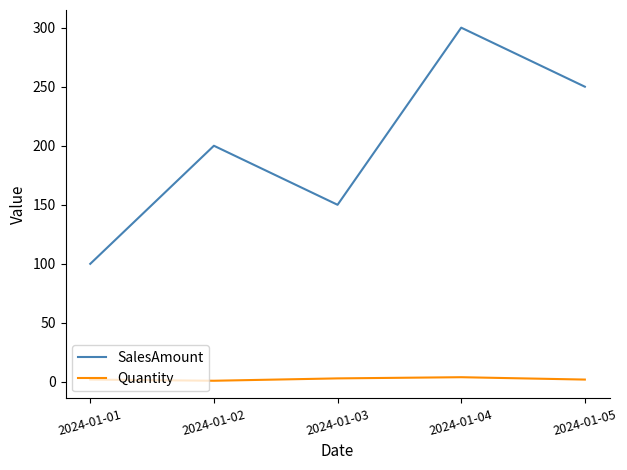

Where is SalesAmount nearest to the value 200?

2024-01-02